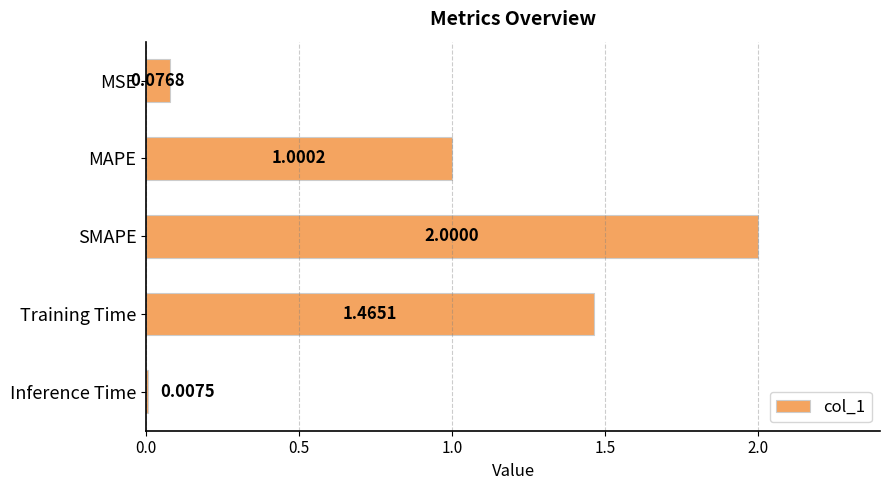

What is the change in value from MSE to MAPE?

+0.9